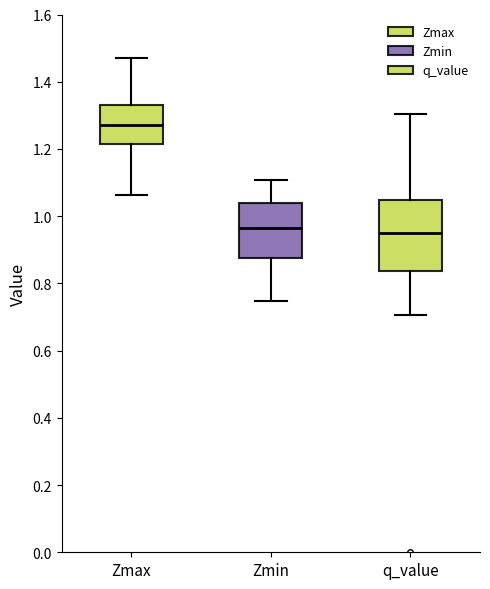

Which box has the highest median line?

Zmax